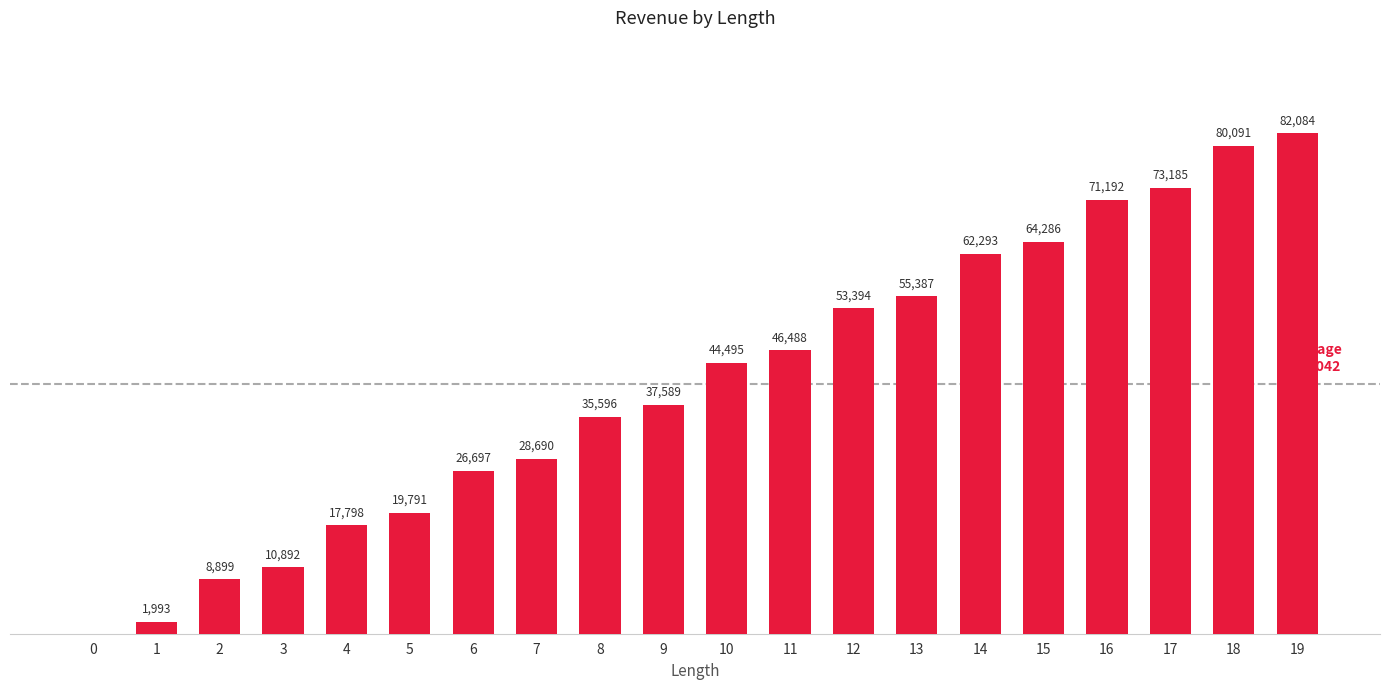

What is the approximate value at 8?

35596